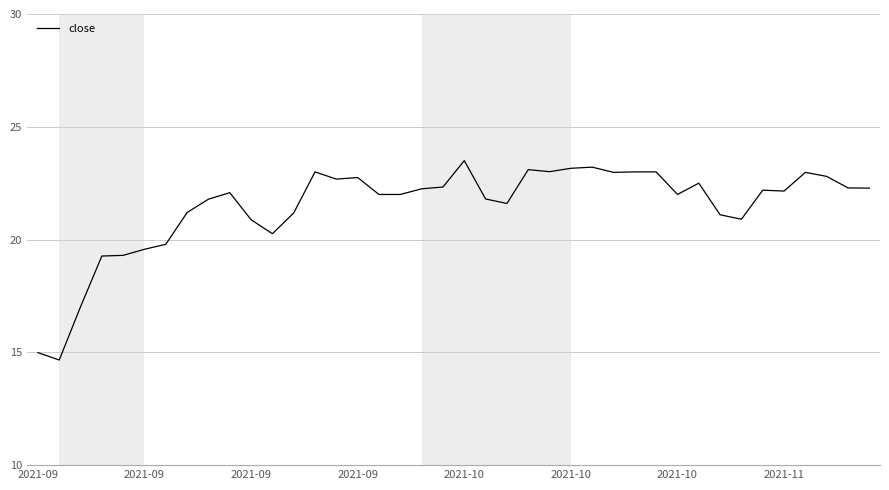

What is the greatest value displayed?

23.5